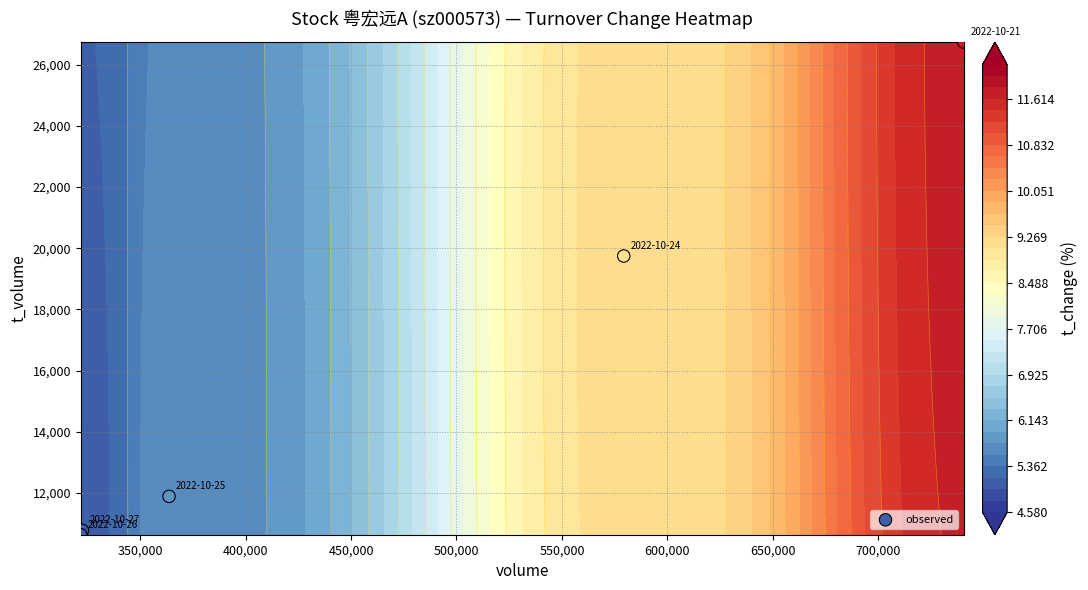

How many data points are above 11889?

2